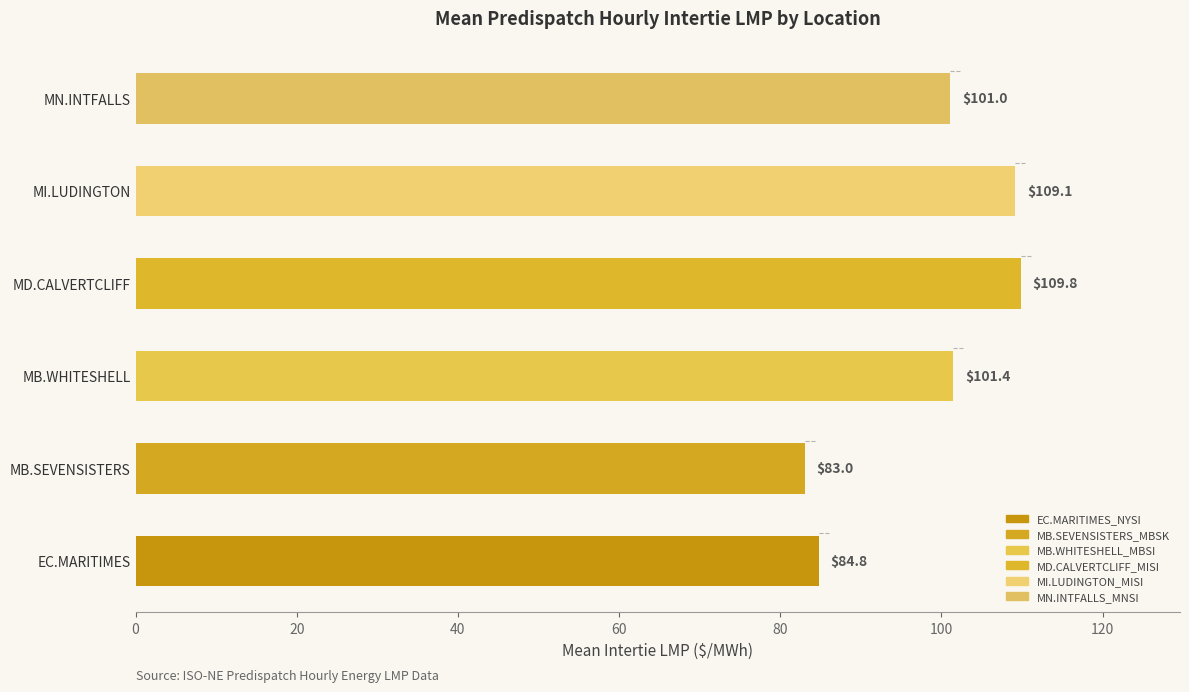

Is it true that the value at MB.SEVENSISTERS is 117.8?

False